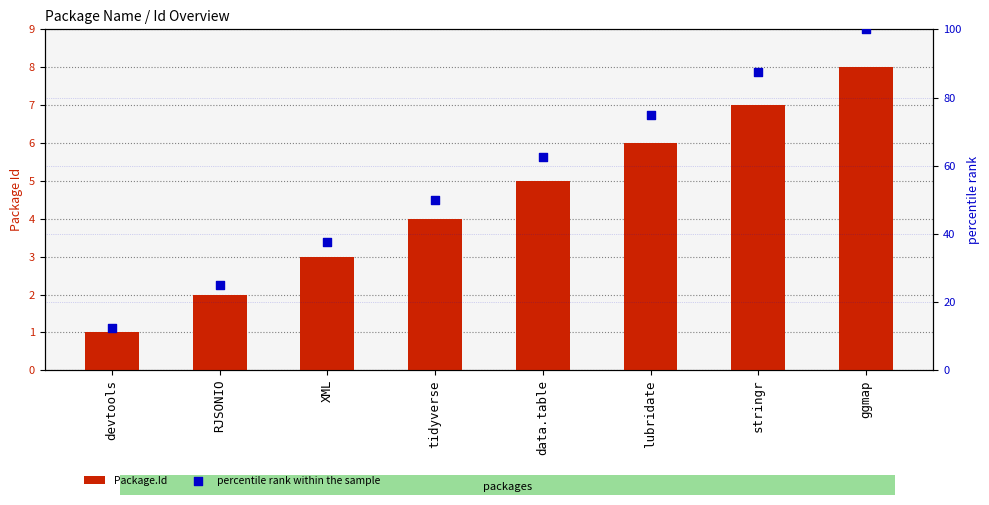

Which series has the largest Y range (max minus min)?

percentile rank within the sample